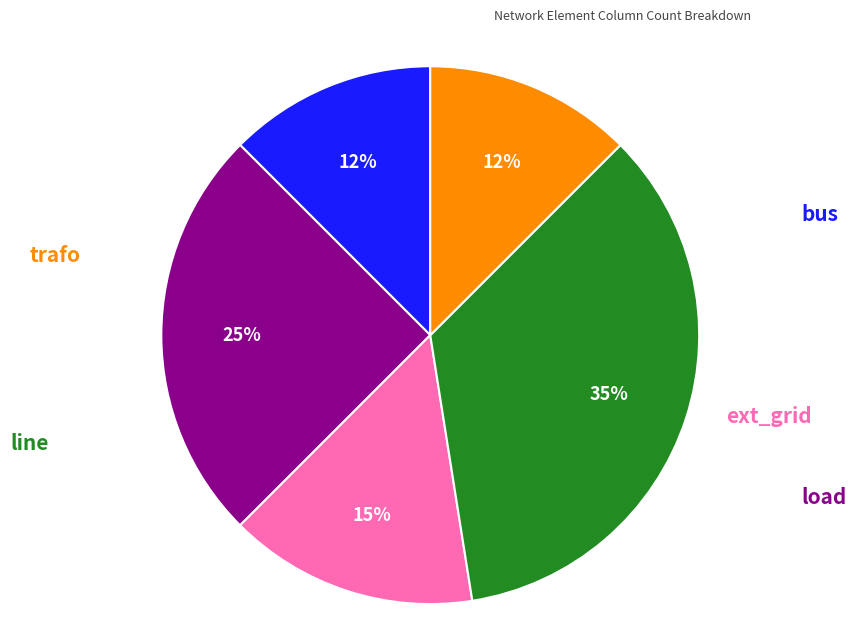

Is there any slice that represents more than half of the pie?

No